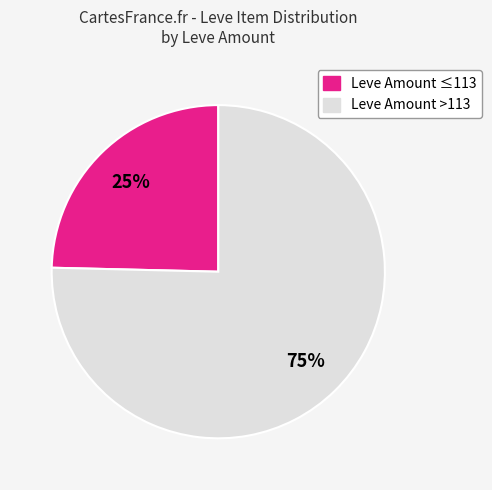

To the nearest percent, what is the average slice percentage?

50%